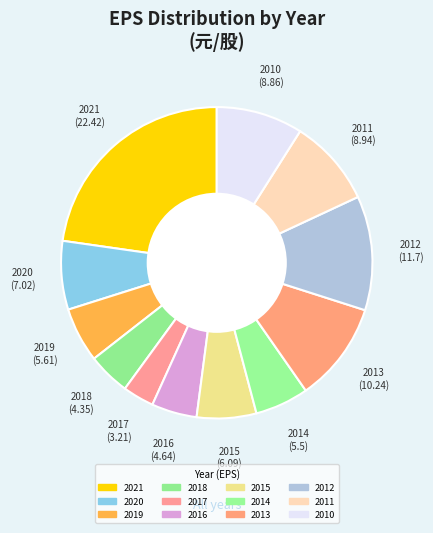

Count the number of slices in the pie.

12